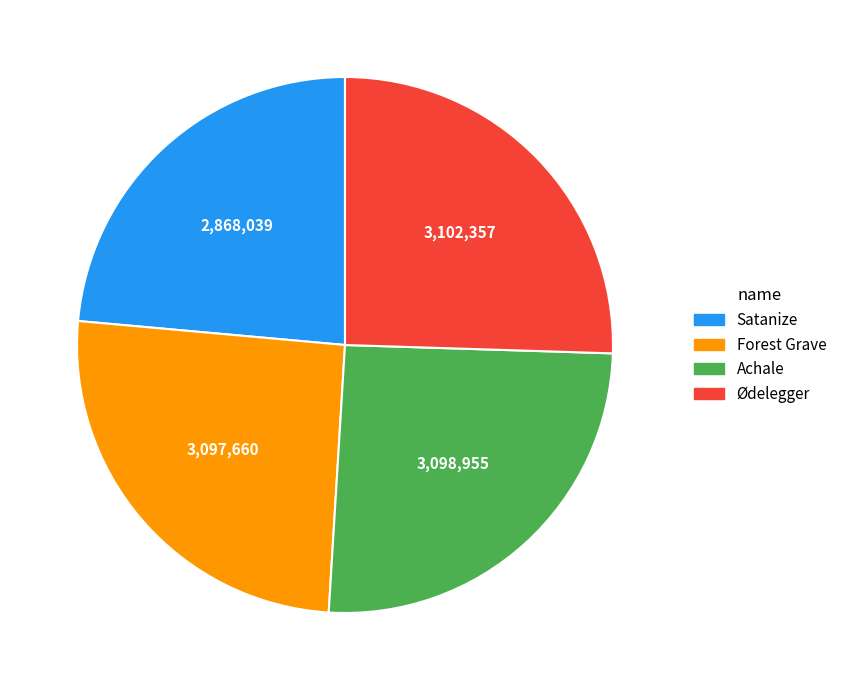

True or false: Ødelegger accounts for 17% of the total.

False